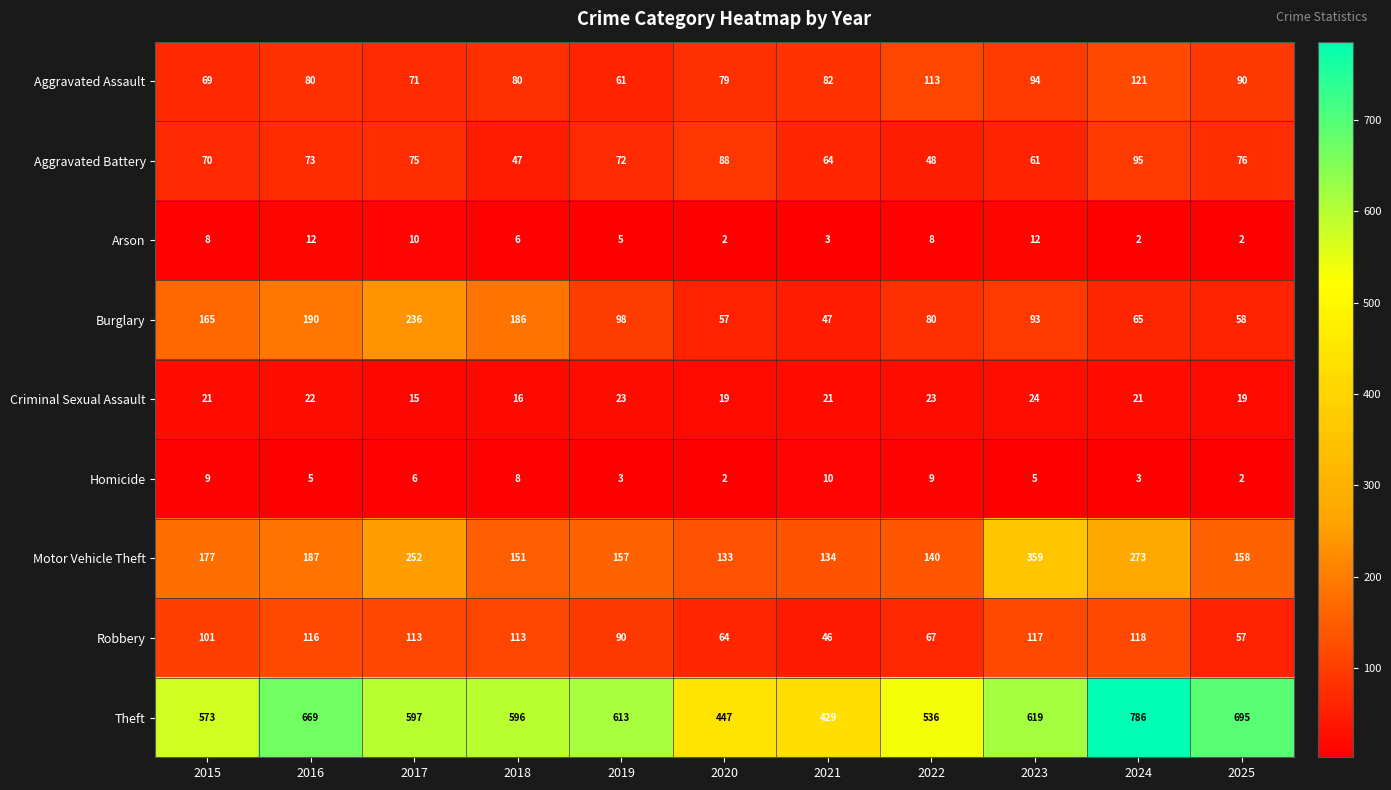

Rank the series at 2016 from lowest to highest value.

Homicide, Arson, Criminal Sexual Assault, Aggravated Battery, Aggravated Assault, Robbery, Motor Vehicle Theft, Burglary, Theft